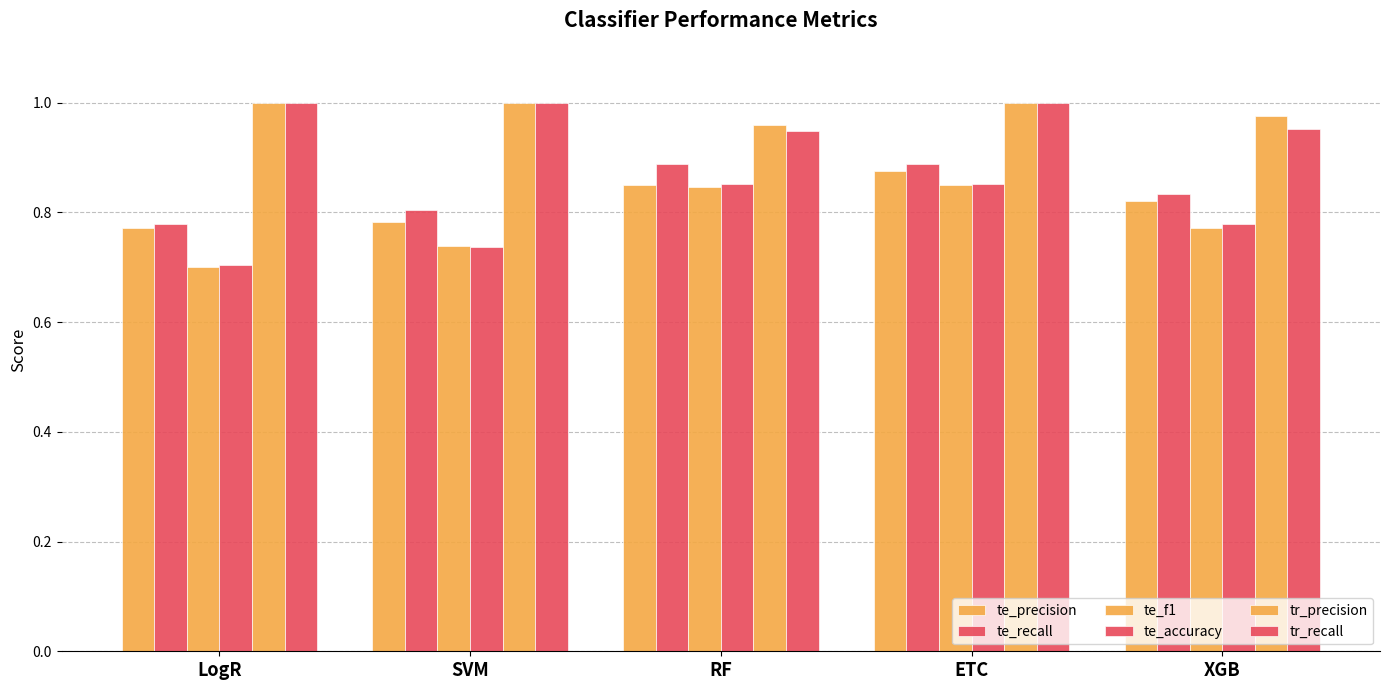

What is the lowest value of the te_accuracy series?

0.7